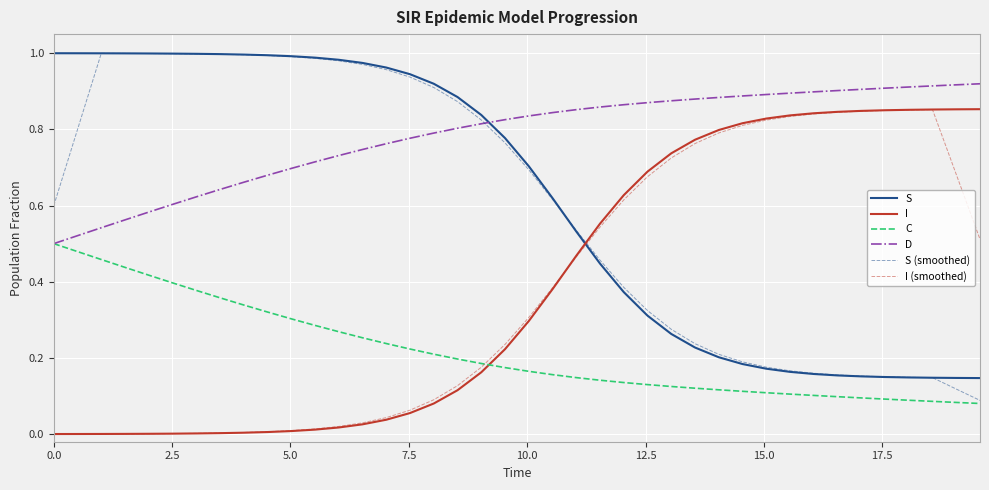

After their last crossing, which series has the higher values: D or S (smoothed)?

D